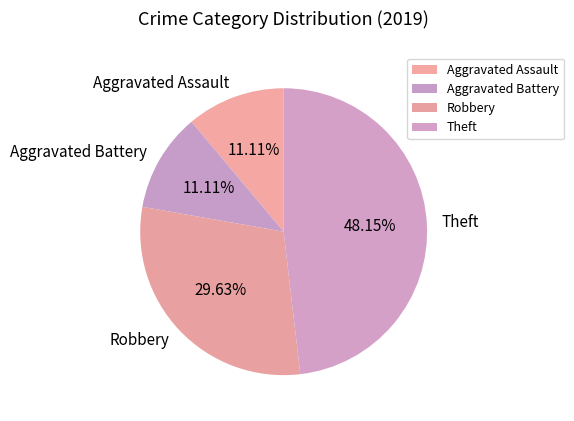

To the nearest percent, what percentage of the pie is Robbery?

30%